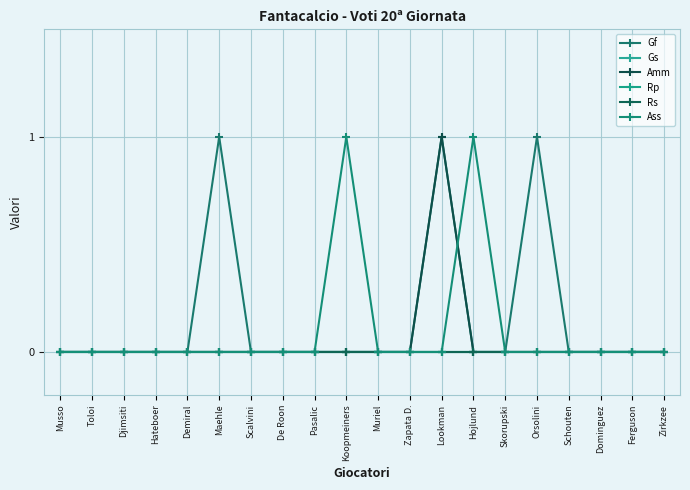

Does the chart have visible grid lines?

Yes